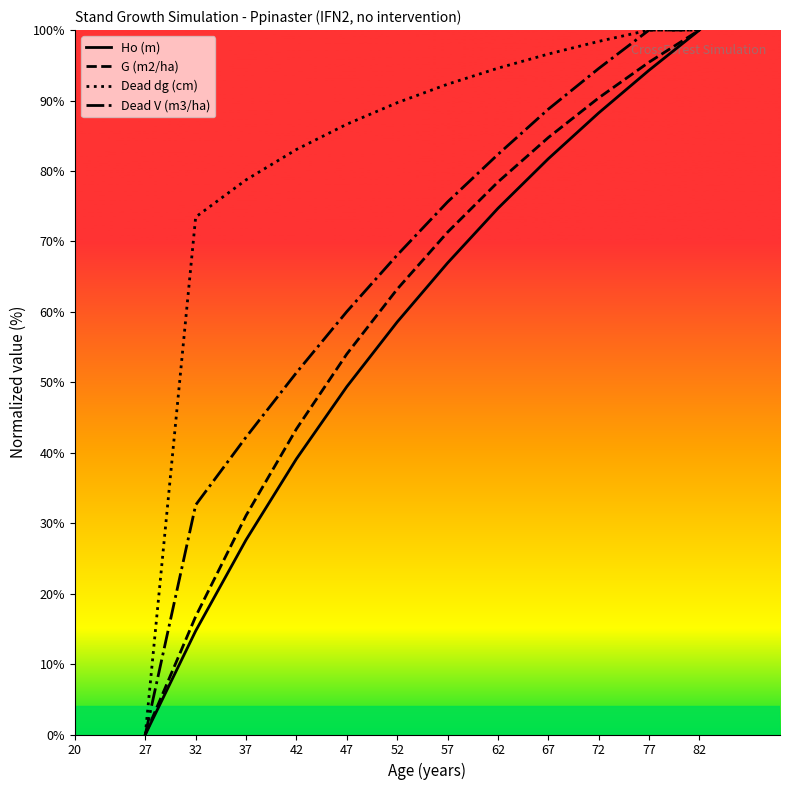

What value does the Dead dg (cm) series have at 57?

92.3